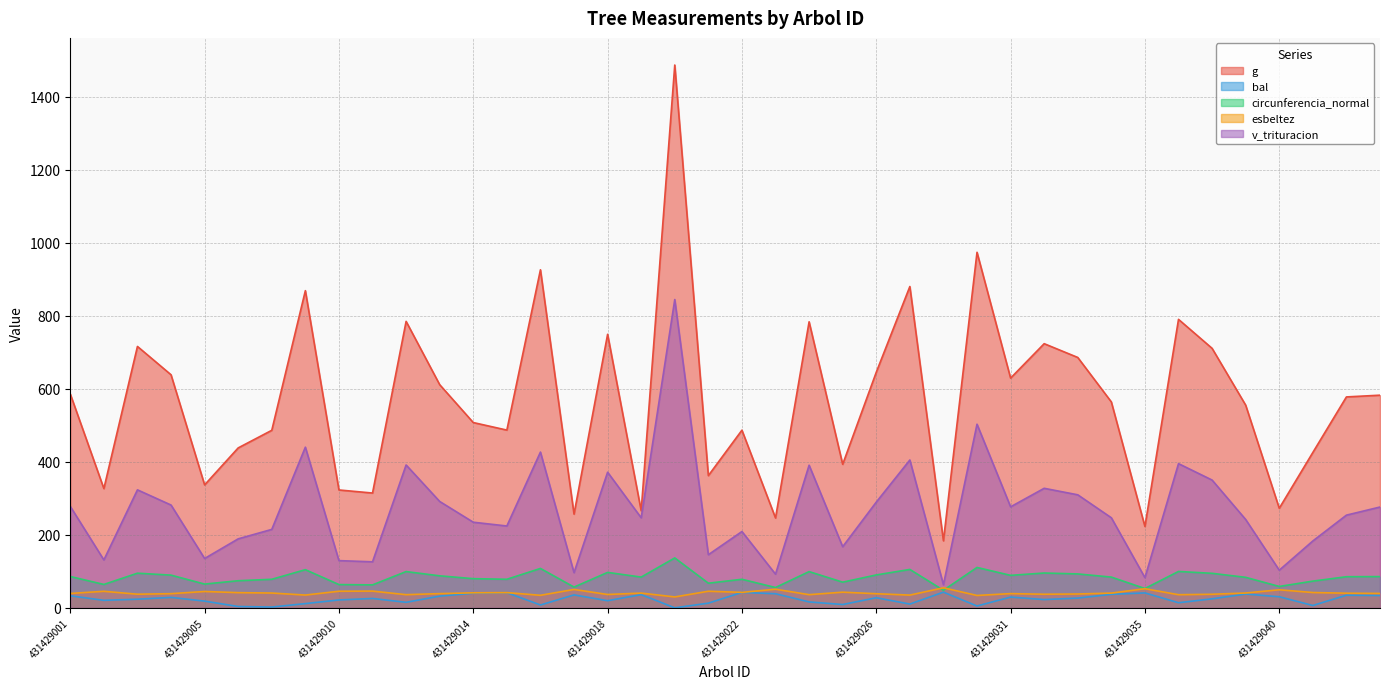

How many values in the esbeltez series exceed 40?

21